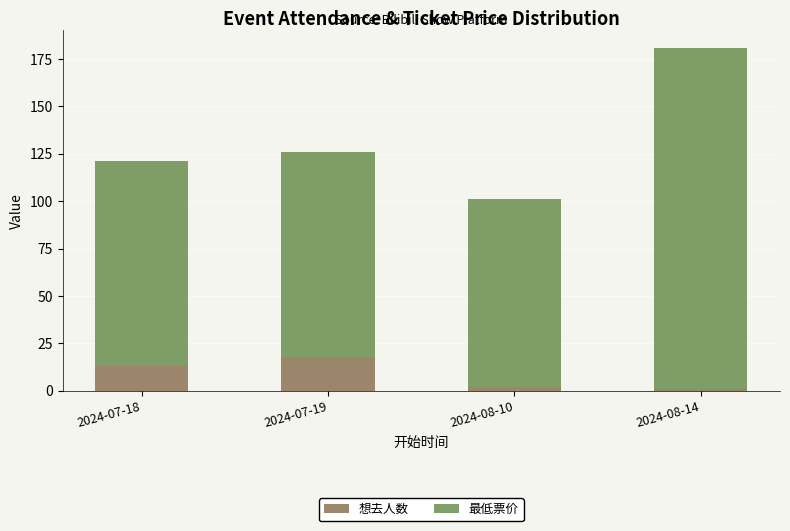

At which category is the sum across all series the highest?

2024-08-14